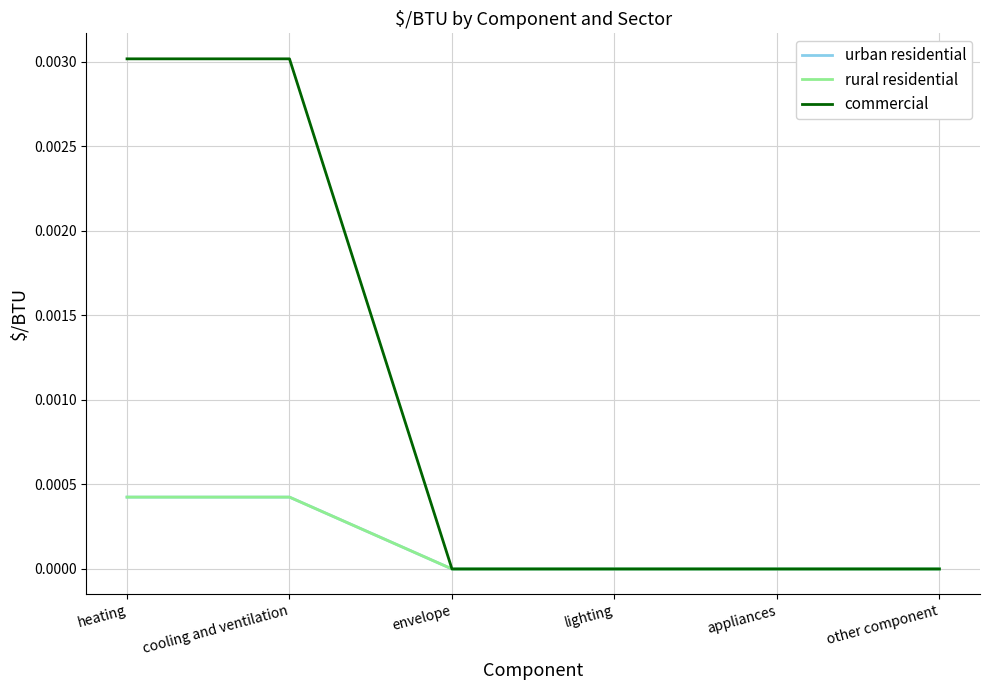

List the labels in order of urban residential value, largest first.

heating, cooling and ventilation, envelope, lighting, appliances, other component